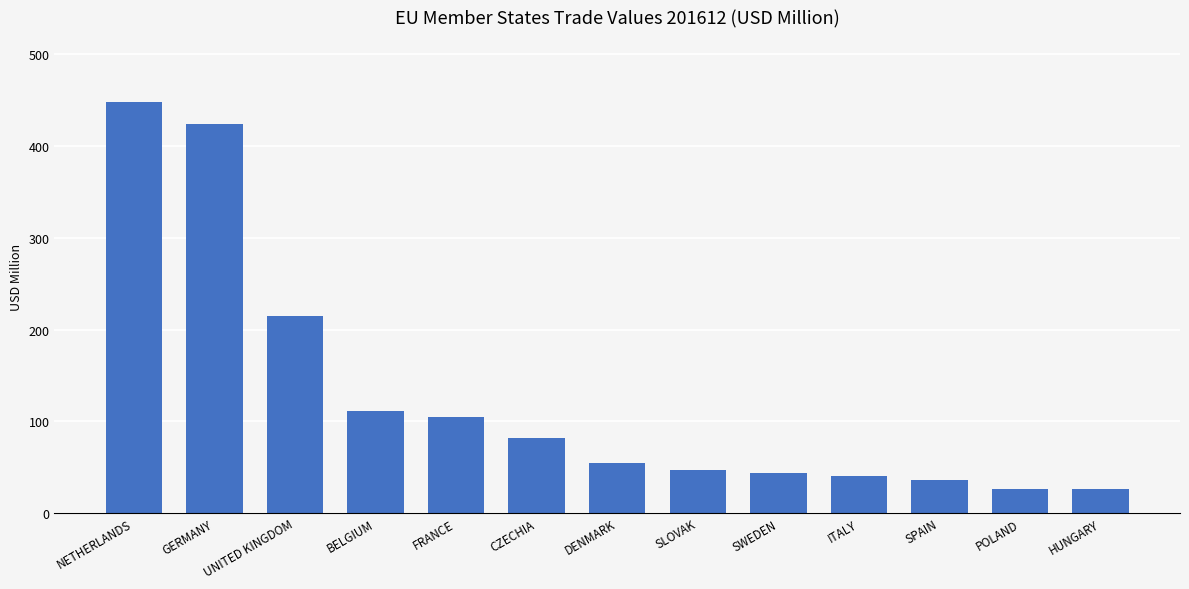

What is the greatest value displayed?

448.6